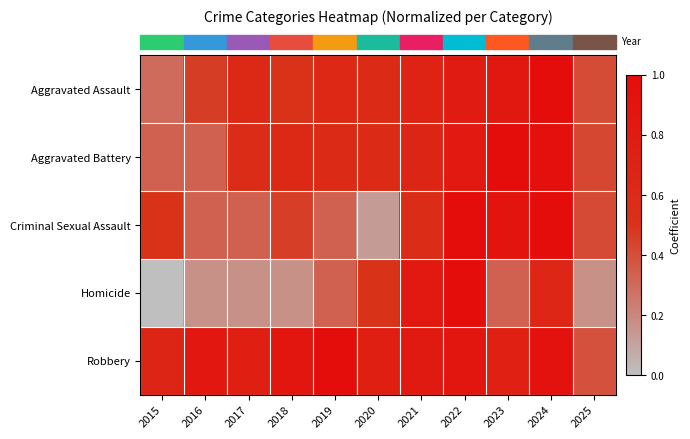

Reading right to left, extract all data points from this chart.

row_0: 0.4	1.0	0.8	0.8	0.7	0.6	0.6	0.5	0.6	0.5	0.3
row_1: 0.4	1.0	1.0	0.8	0.7	0.6	0.6	0.6	0.6	0.3	0.3
row_2: 0.4	1.0	0.9	1.0	0.6	0.1	0.3	0.5	0.3	0.3	0.5
row_3: 0.2	0.7	0.3	1.0	0.8	0.5	0.3	0.2	0.2	0.2	0.0
row_4: 0.4	0.9	0.7	0.9	0.8	0.8	1.0	0.9	0.8	0.9	0.7